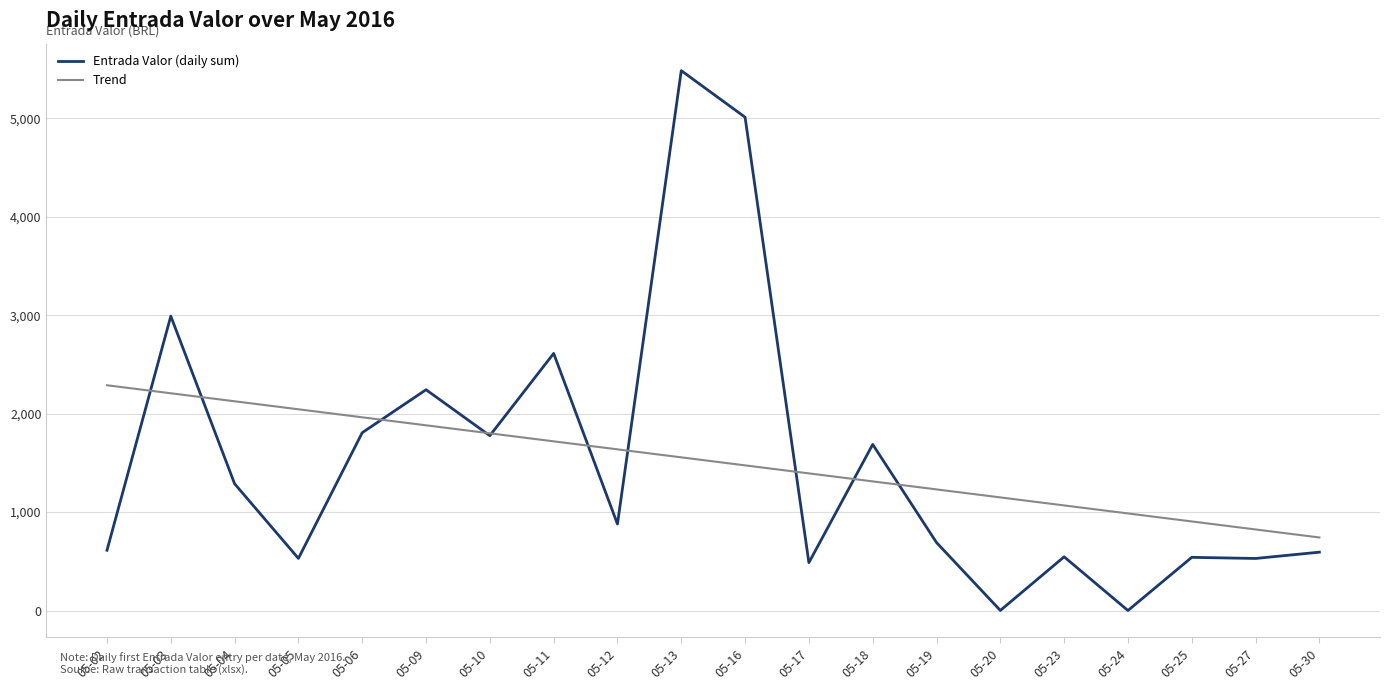

At which category is the sum across all series the highest?

05-13